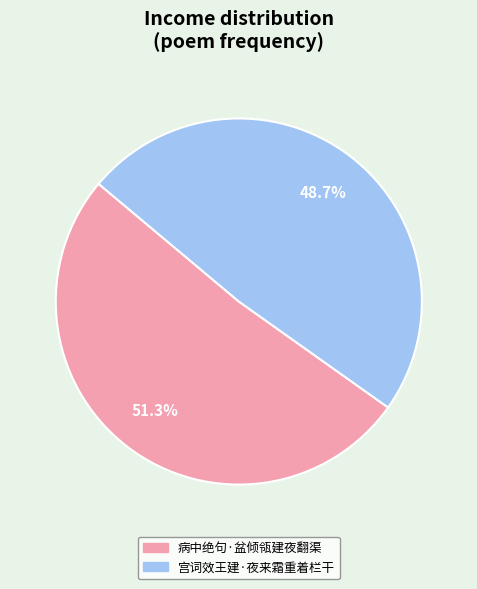

What percentage is NOT represented by 宫词效王建·夜来霜重着栏干?

51.3%